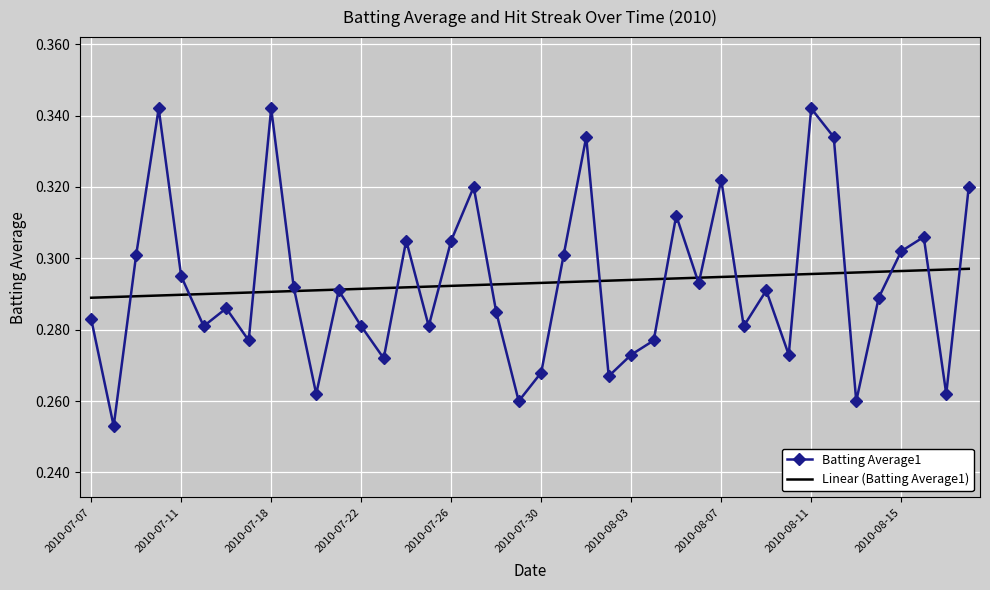

Rank the series by their maximum value, from highest to lowest.

Batting Average1, Linear (Batting Average1)